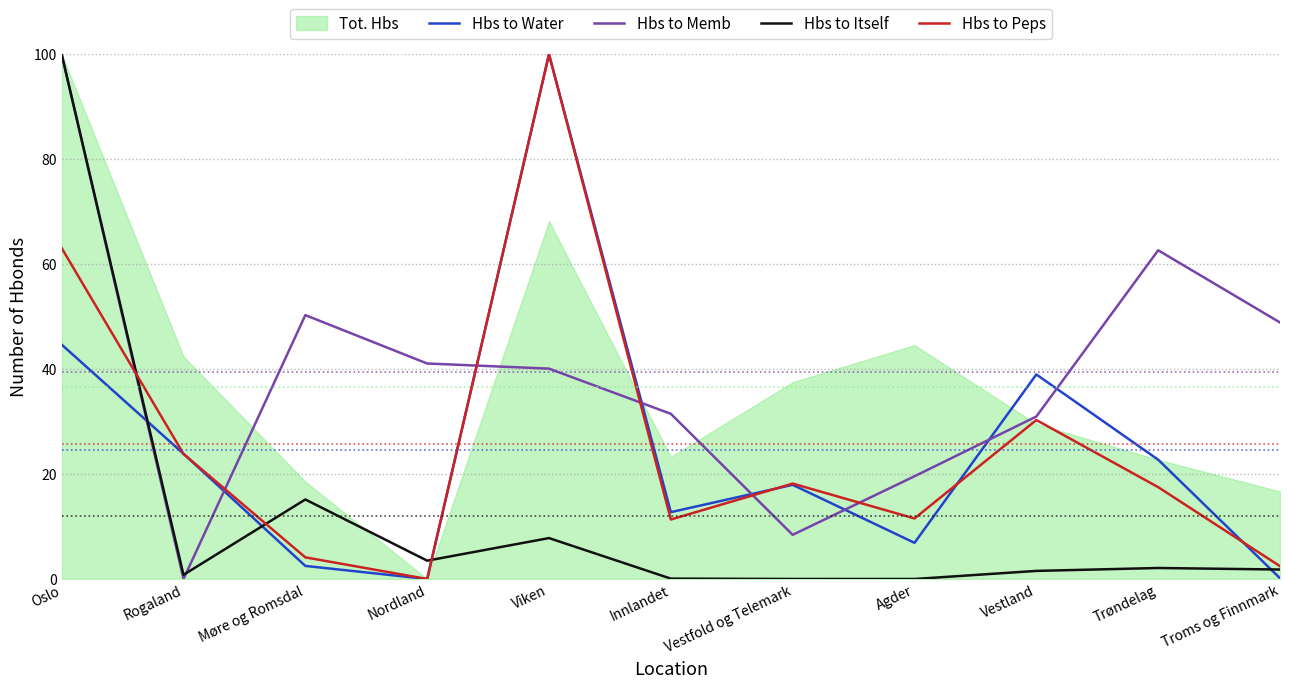

What is the maximum value shown in the chart?

100.0